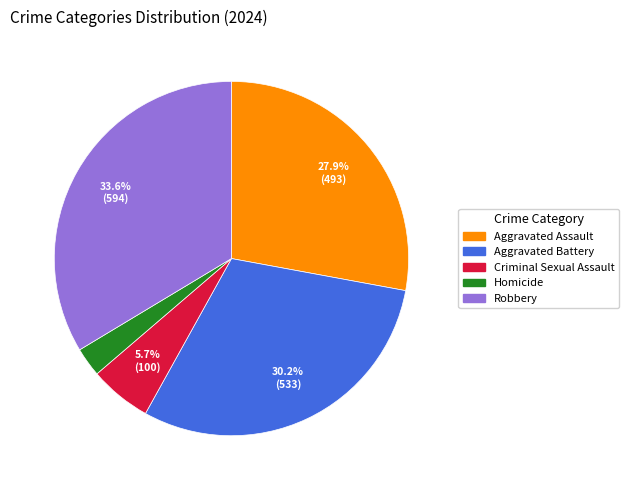

Combined, what portion of the pie is Aggravated Assault and Criminal Sexual Assault?

33.6%